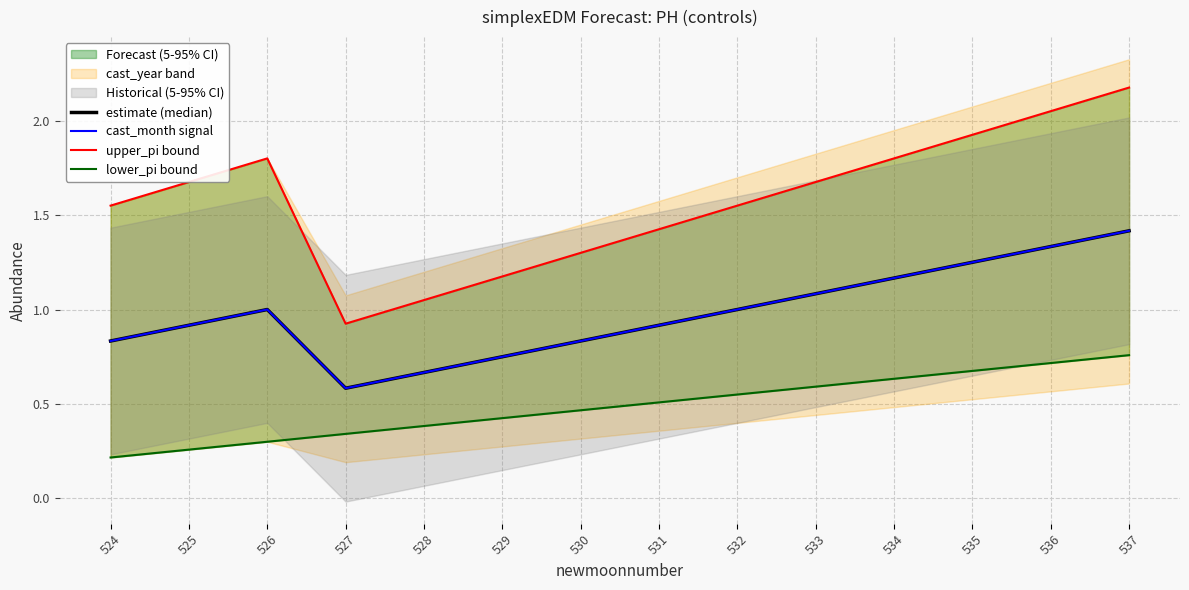

At 534, list the series in order from smallest to largest.

lower_pi bound, estimate (median), cast_month signal, upper_pi bound